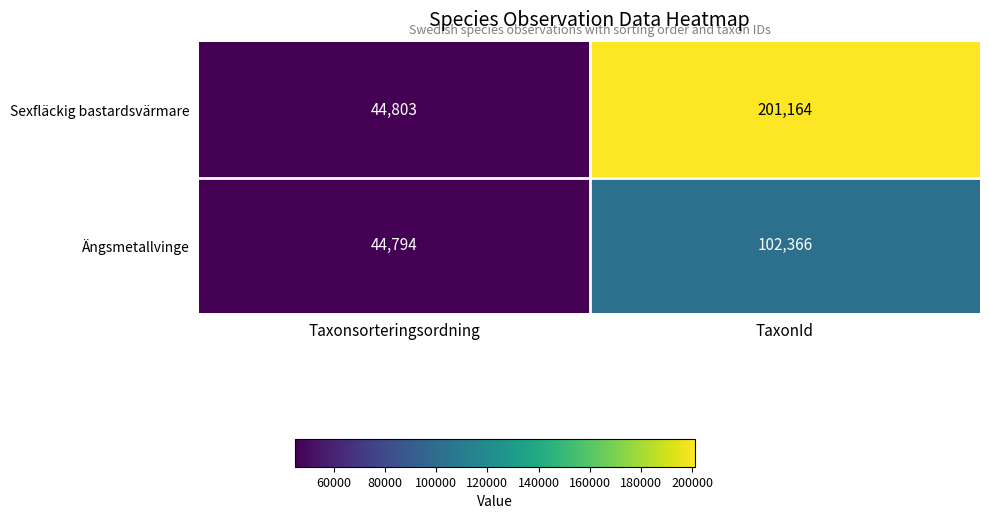

What value does the Ängsmetallvinge series have at TaxonId, to the nearest 50?

102350